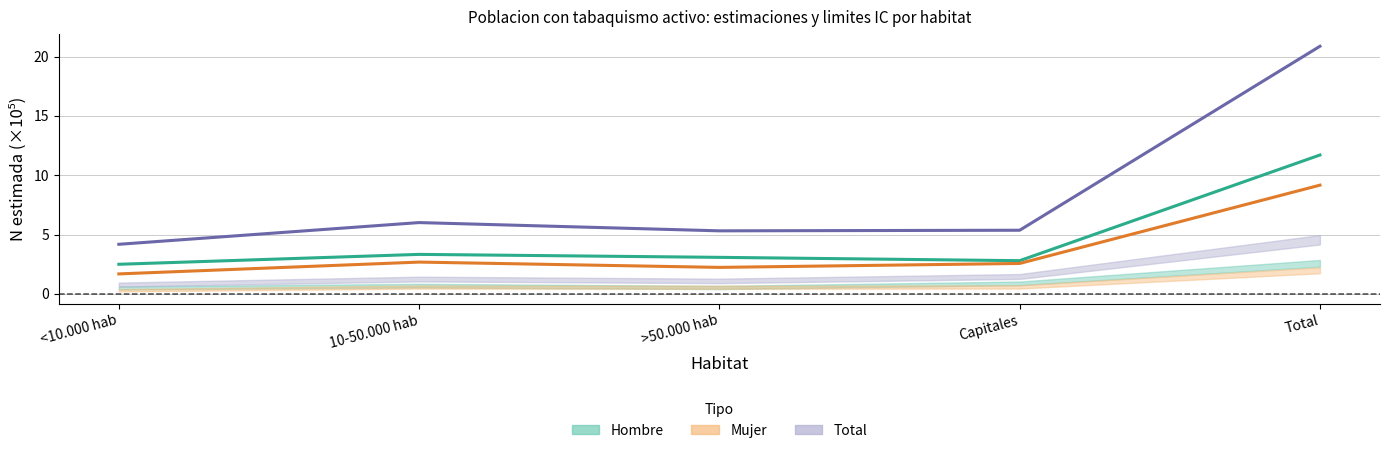

What is the difference between the second highest and minimum values in the Hombre series?

0.8